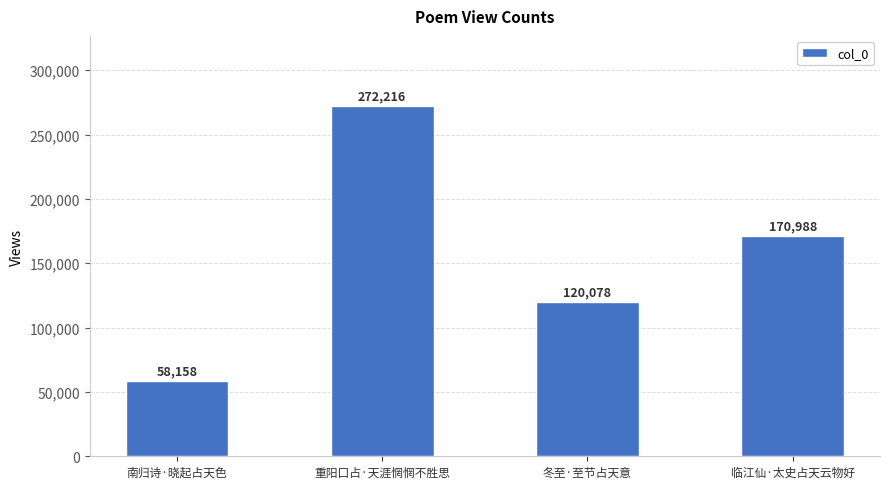

Is it true that the value at 冬至·至节占天意 is 165686?

False